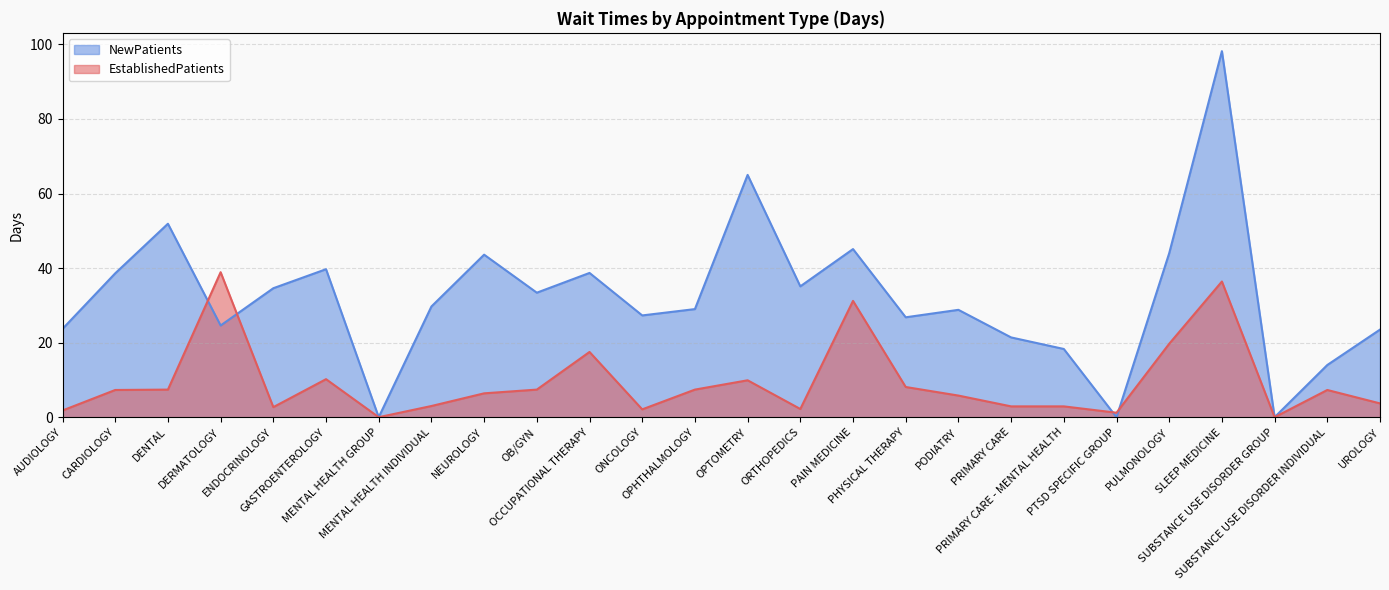

What is the difference between the highest and lowest values at SLEEP MEDICINE?

61.8